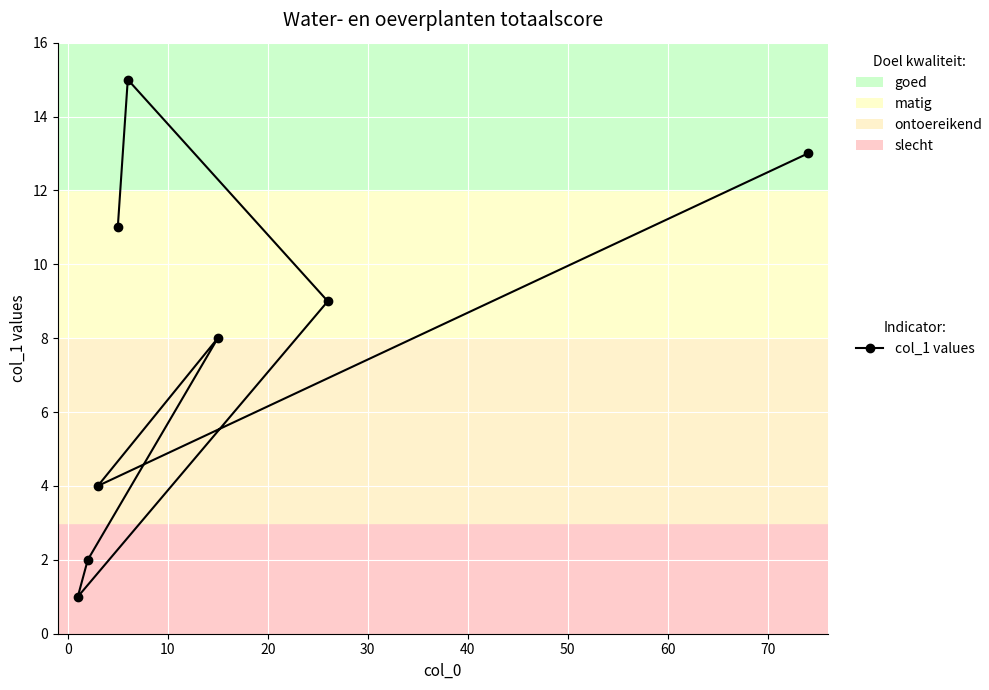

What is the value of the 5th point from the left?

15